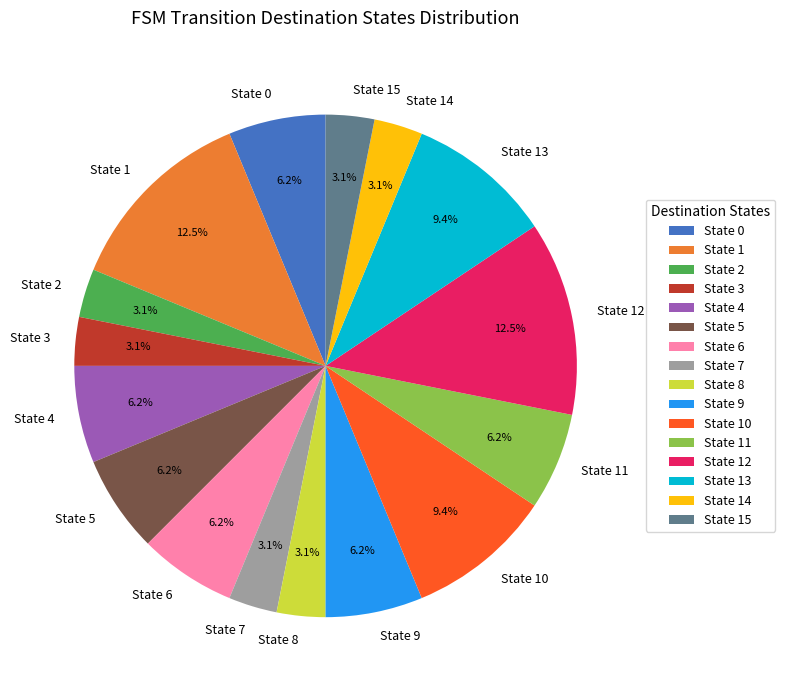

Combined, do State 12 and State 9 account for over 50%?

No